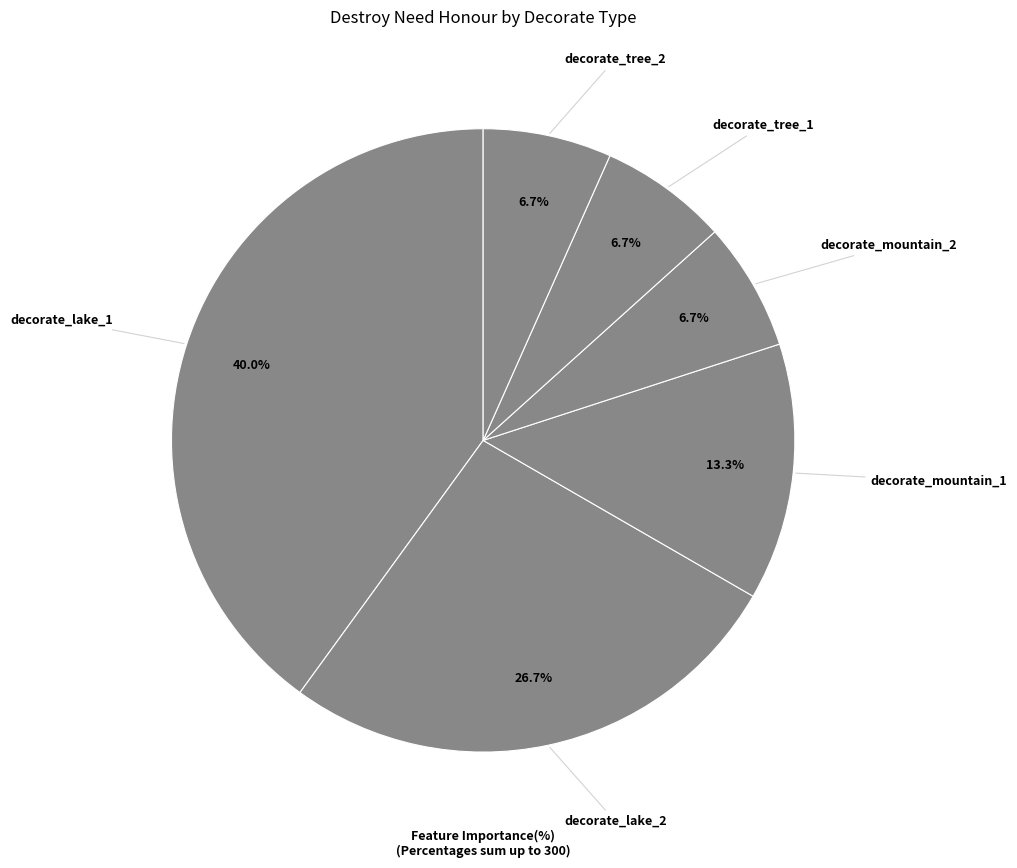

How many slices are in this pie chart?

6